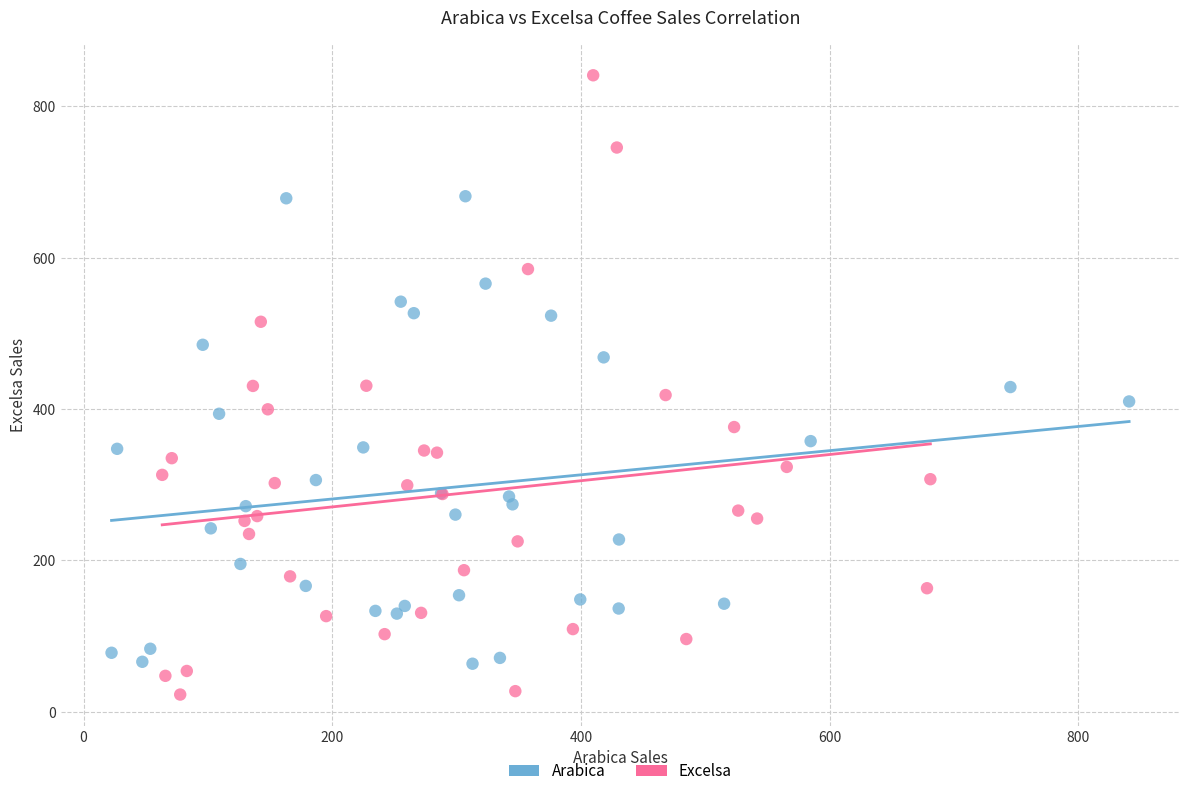

Which series contains the highest Y value?

Excelsa